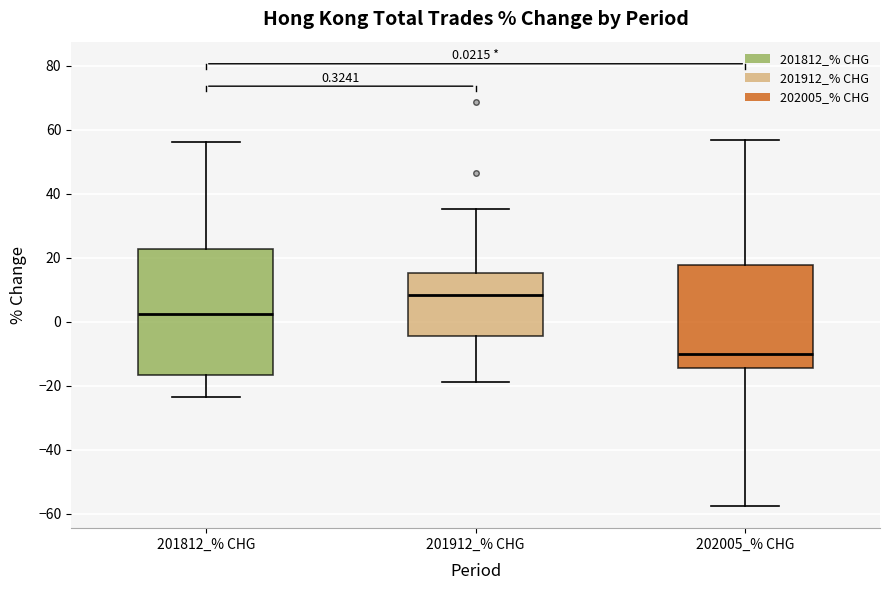

Which box is the tallest, from its lower edge to its upper edge?

201812_% CHG